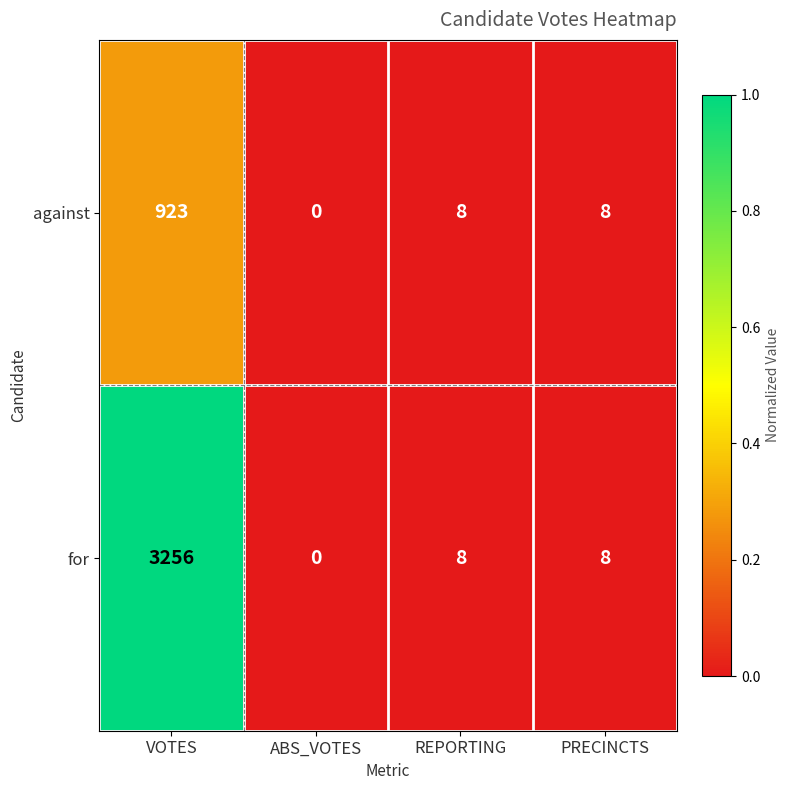

Rank the series by their maximum value, from highest to lowest.

for, against